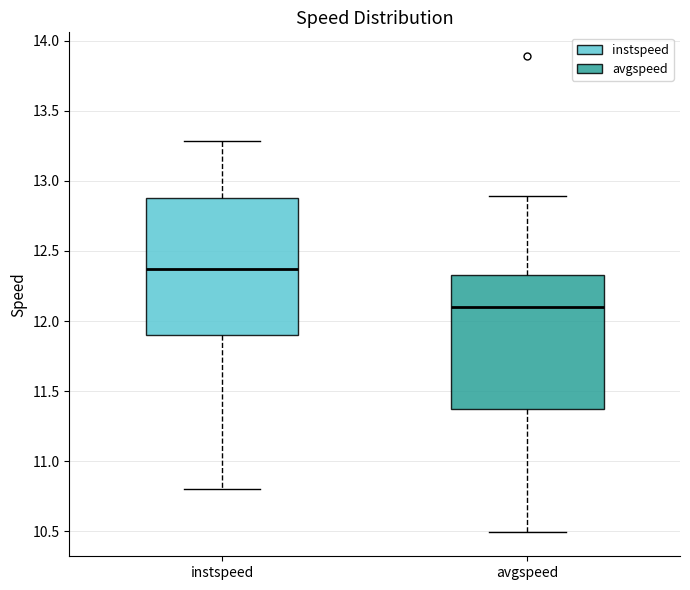

Reading left to right, read every box against the y-axis: the position of its median line, the range the box covers, and the ends of its whiskers. The values are not printed on the chart, so give them approximately, as read against the axis.

instspeed: median 12.35, box 11.90 to 12.90, whiskers 10.80 to 13.30
avgspeed: median 12.10, box 11.35 to 12.35, whiskers 10.50 to 12.90